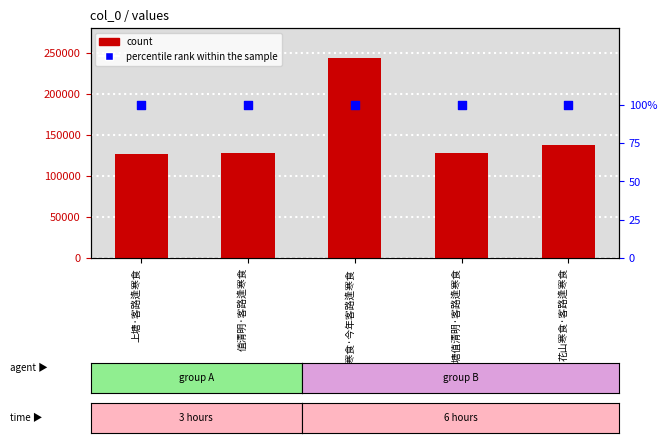

Which series contains the lowest Y value?

percentile rank within the sample